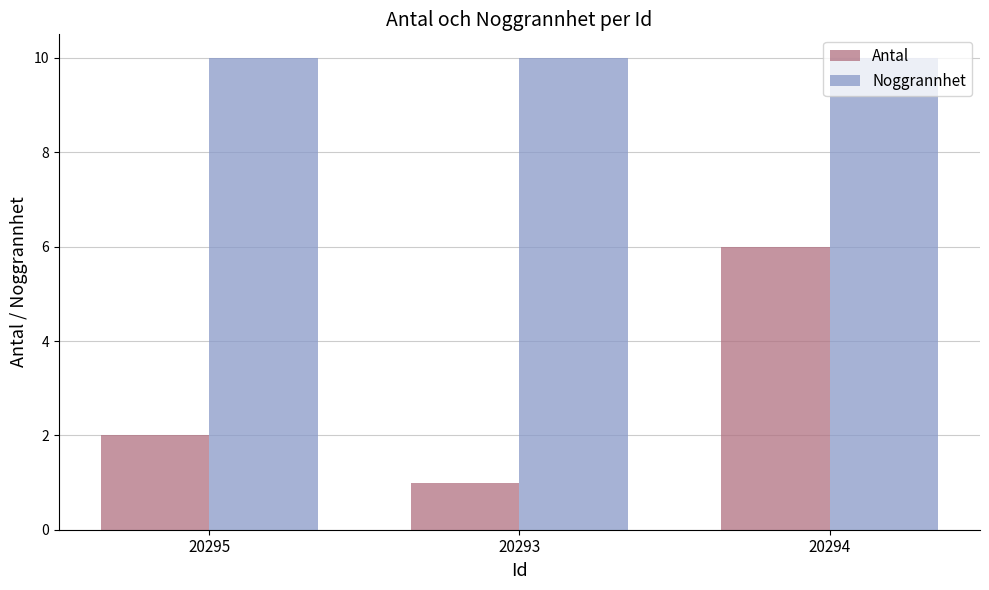

What is the average value of the Noggrannhet series?

10